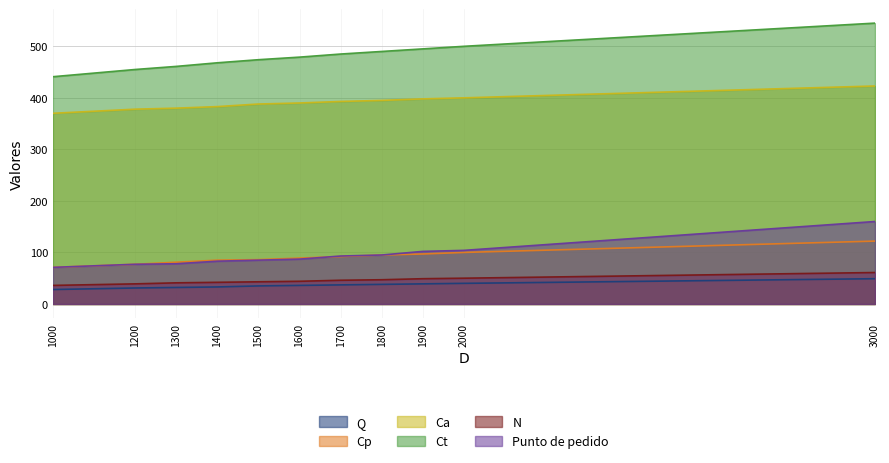

True or false: Punto de pedido has a value of 78 at 1300.

True